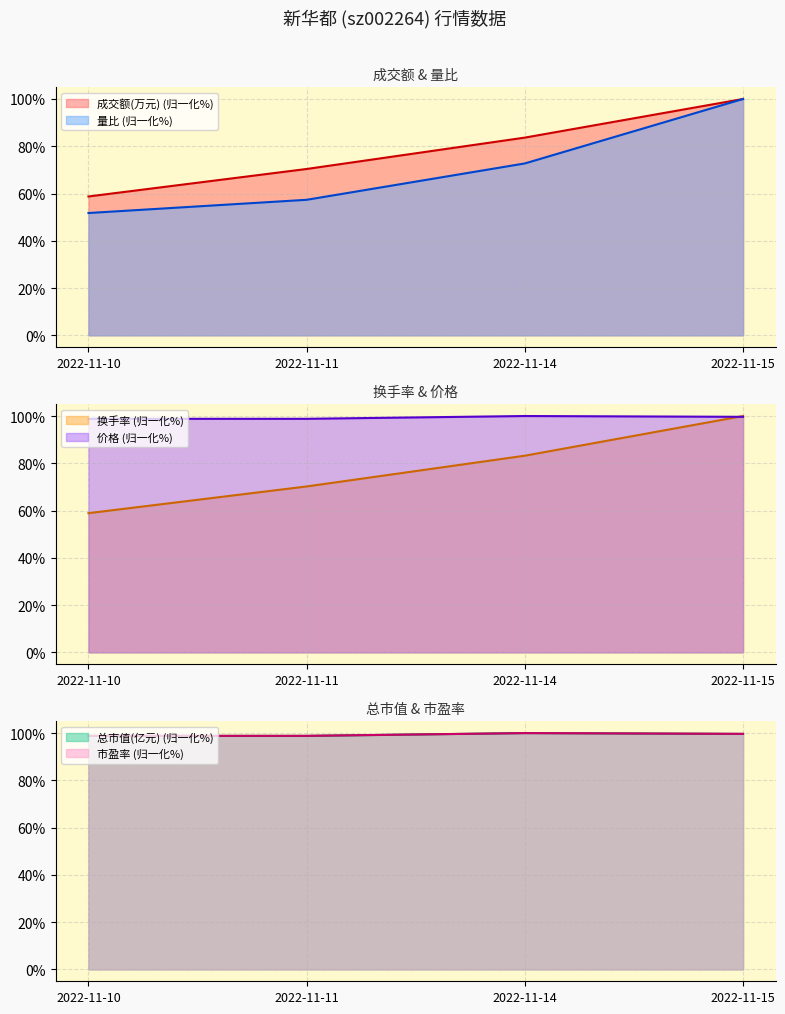

True or false: 换手率 has a value of 33.8 at 2022-11-11.

False